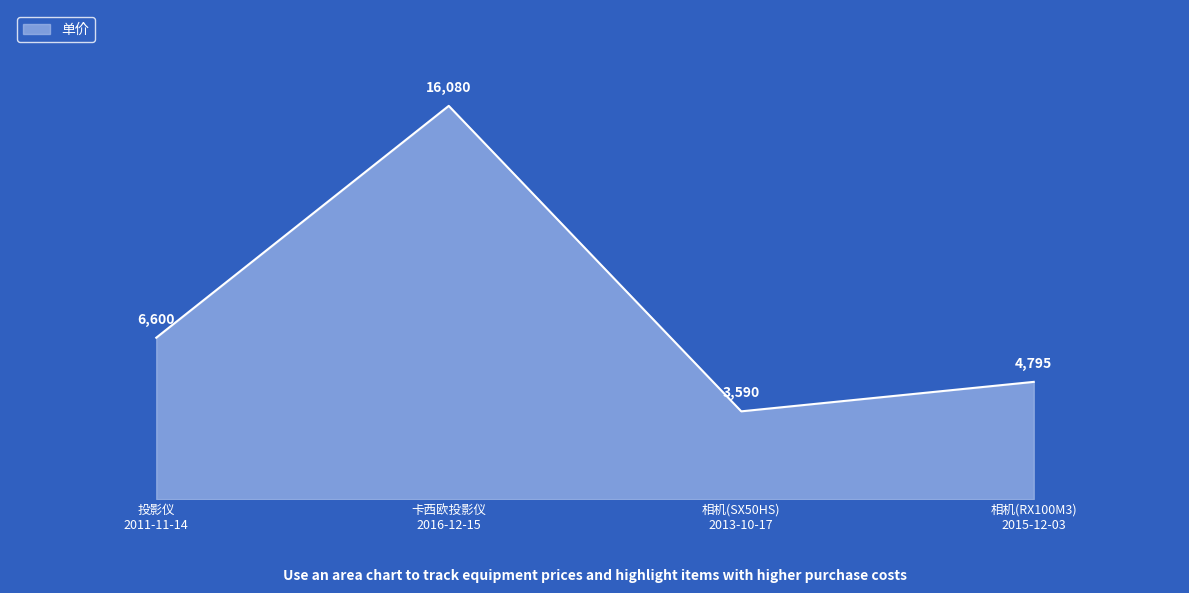

Where is the first local maximum?

卡西欧投影仪
2016-12-15